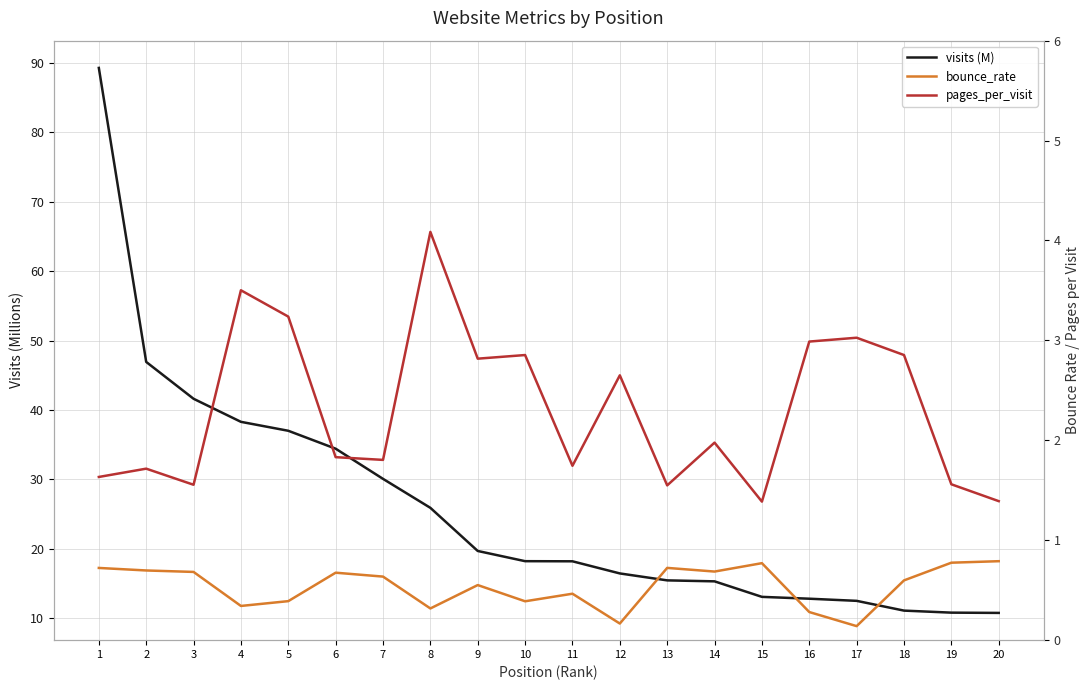

Does the chart display data point markers on the line(s)?

No